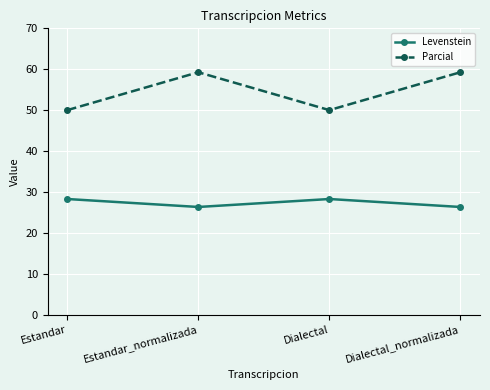

How many data points in Levenstein are less than 28?

2